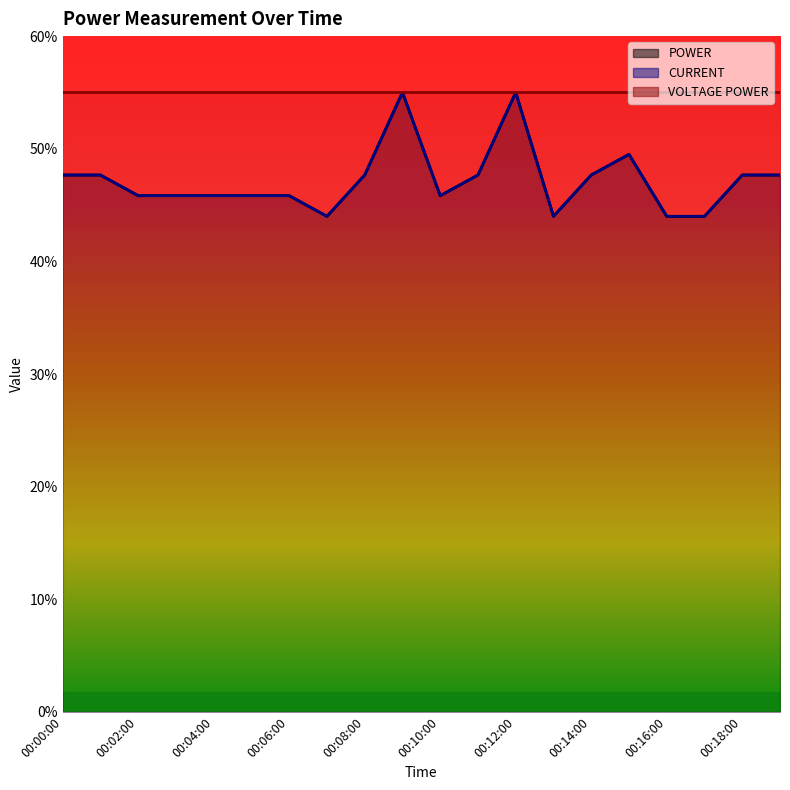

What is the label of the 20th point from the right?

00:00:00